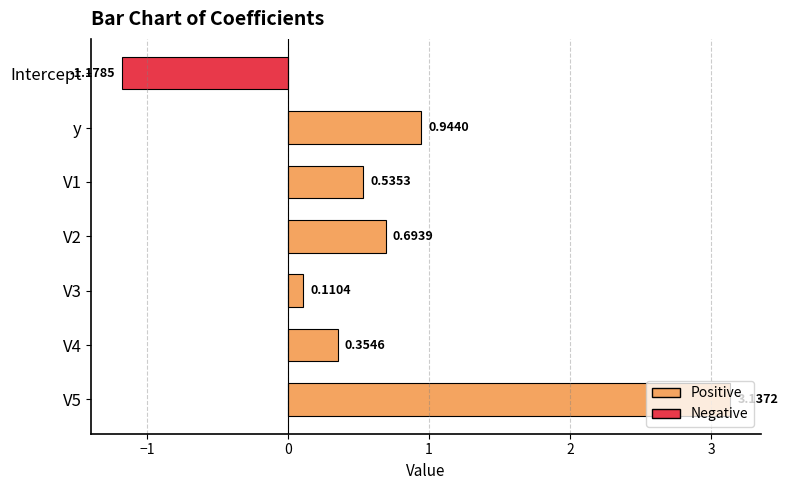

What is the difference between the maximum and minimum values?

4.3